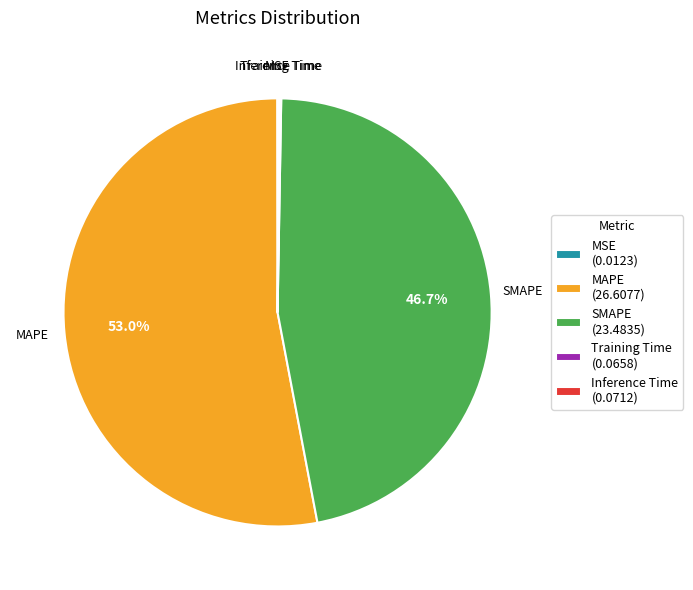

Is the sum of MAPE (26.6077) and SMAPE (23.4835) greater than half?

Yes